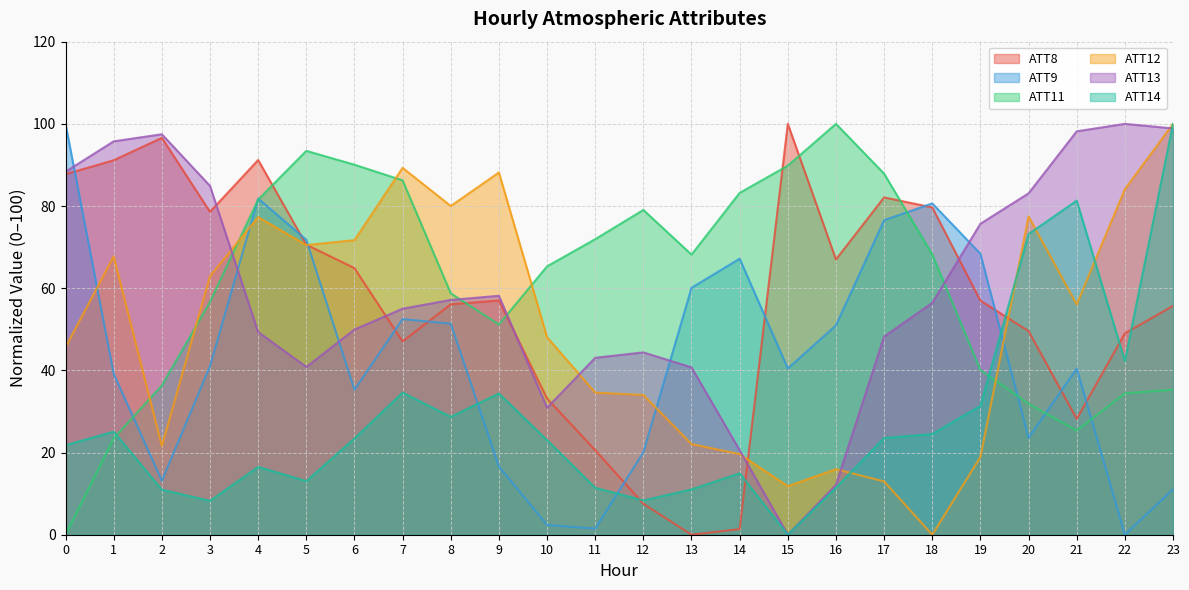

How many lines are shown in the chart?

6